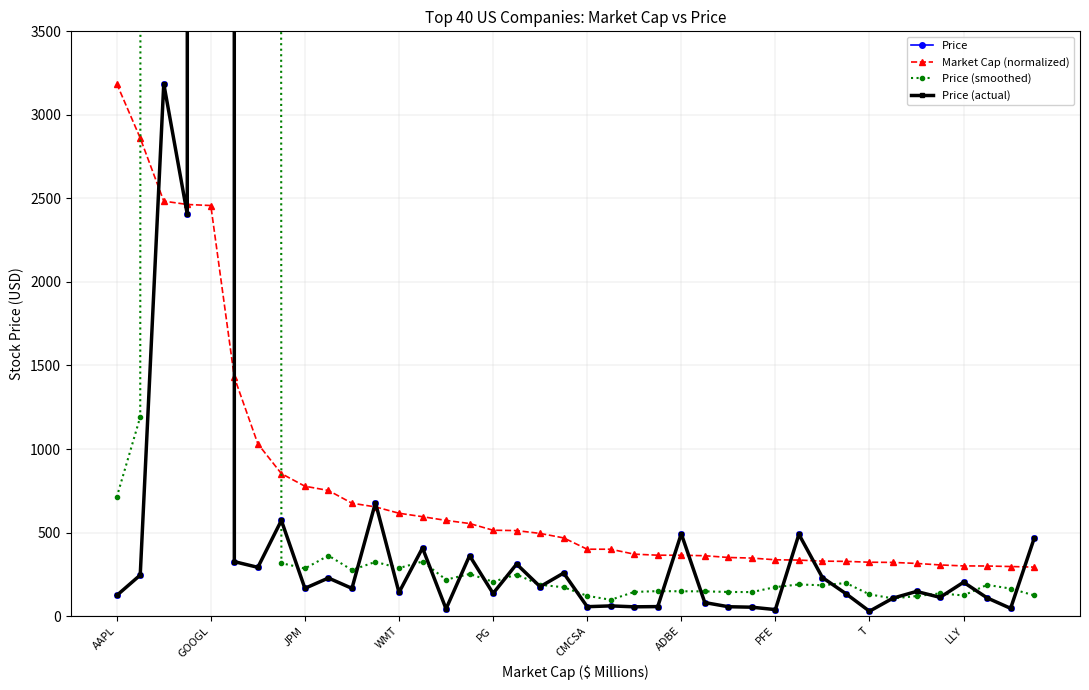

How many times do Price and Price (smoothed) cross each other?

23